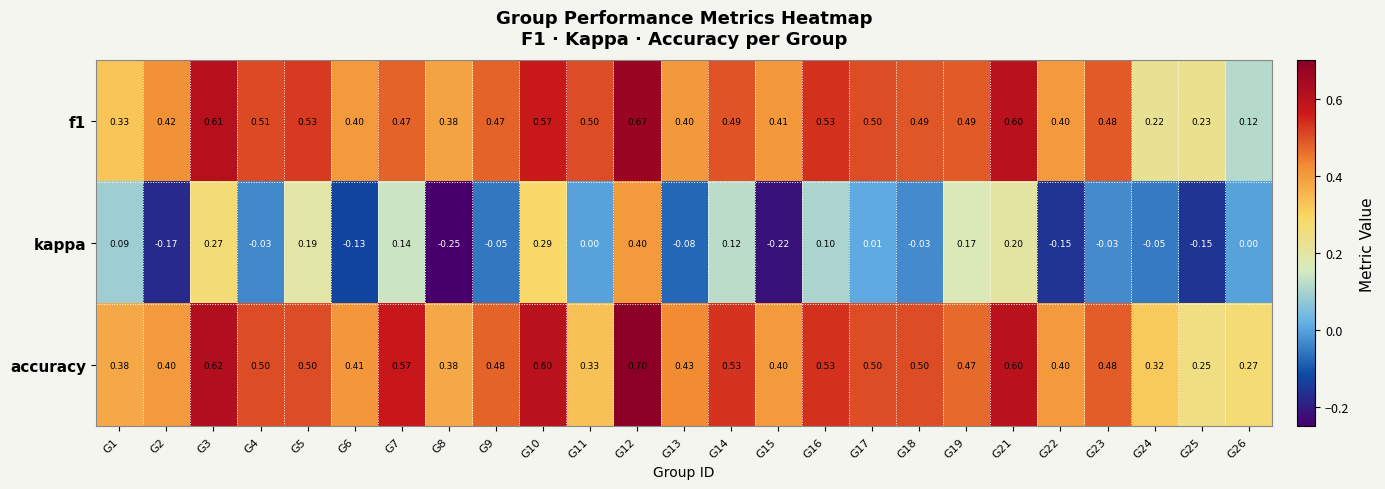

How many negative values does the kappa series have?

12